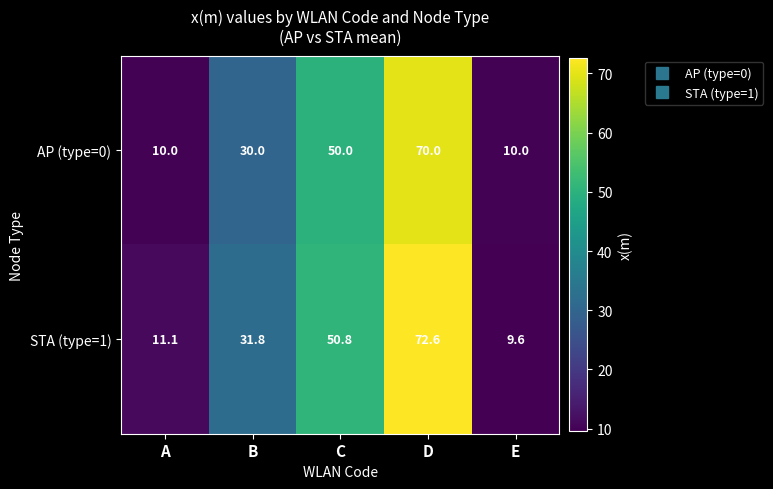

Is it true that STA (type=1) equals 11.1 at A?

True